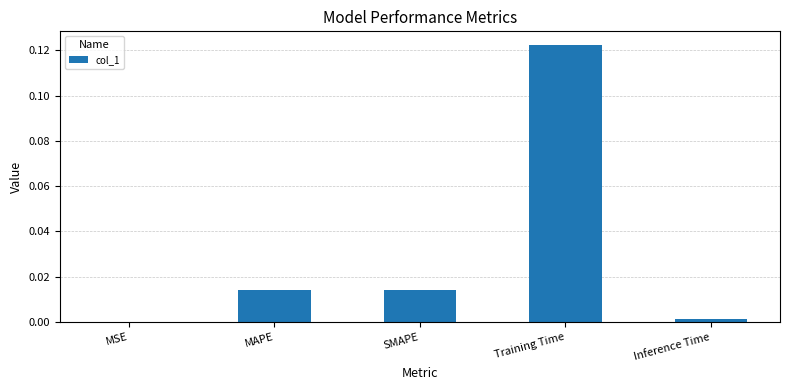

At which category does the chart reach its peak across all series?

Training Time